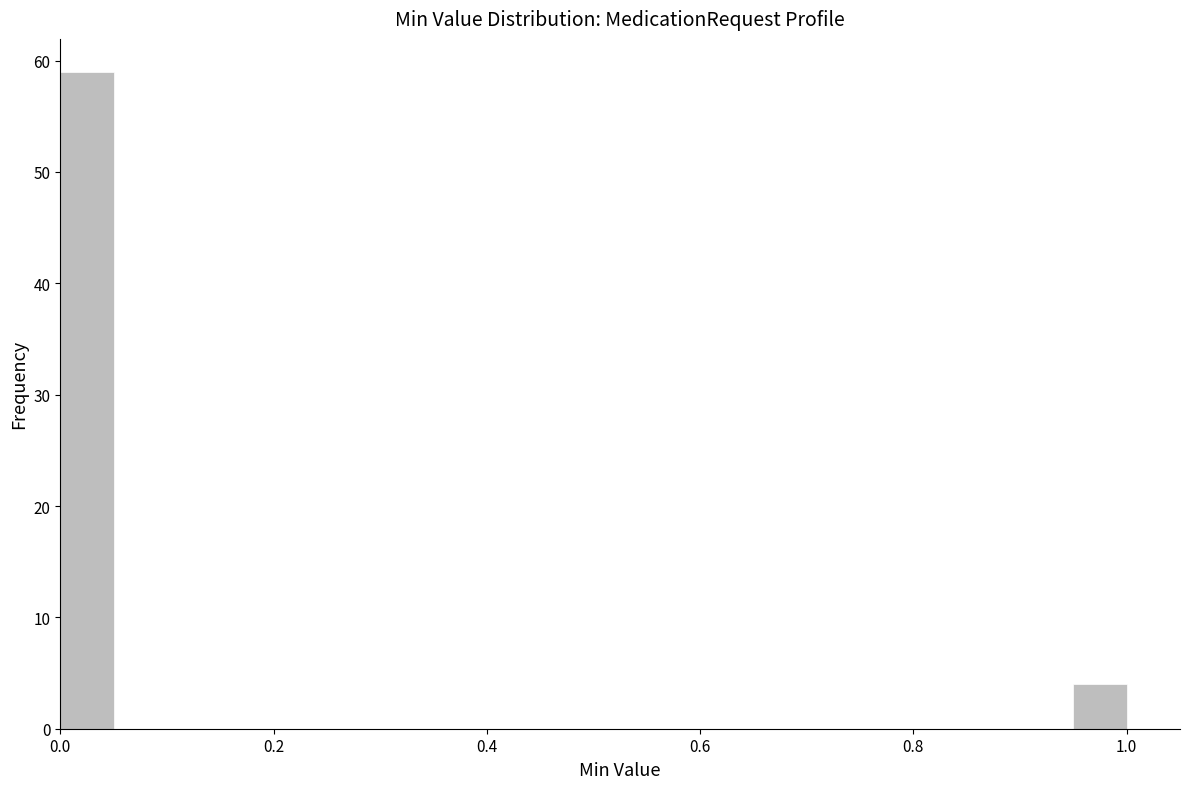

Read against the x-axis, roughly where is the centre of the tallest bar?

0.02